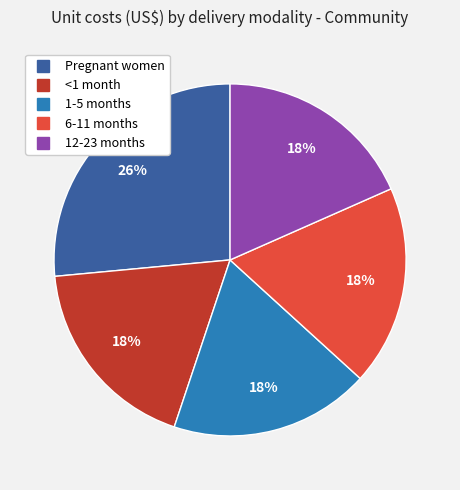

Is the sum of 12-23 months and 1-5 months greater than half?

No